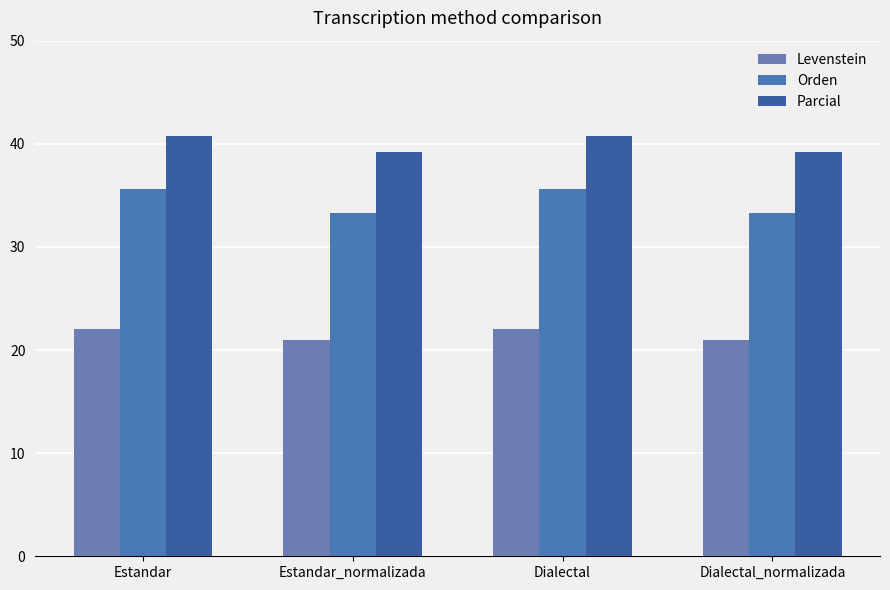

What is the value of the Levenstein bar at the 2nd from the left?

20.9